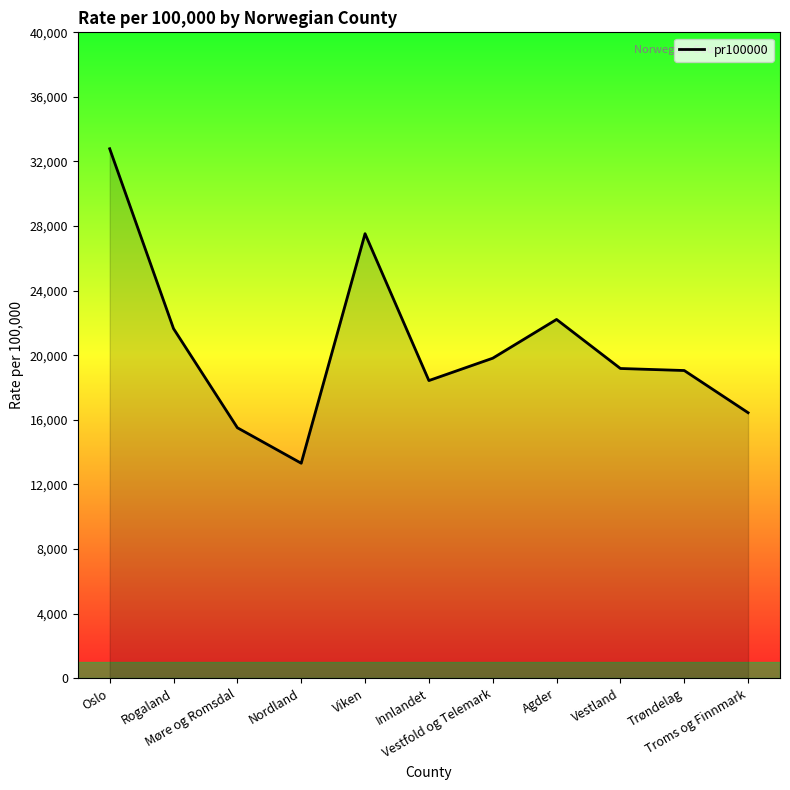

How many series are shown in this chart?

1